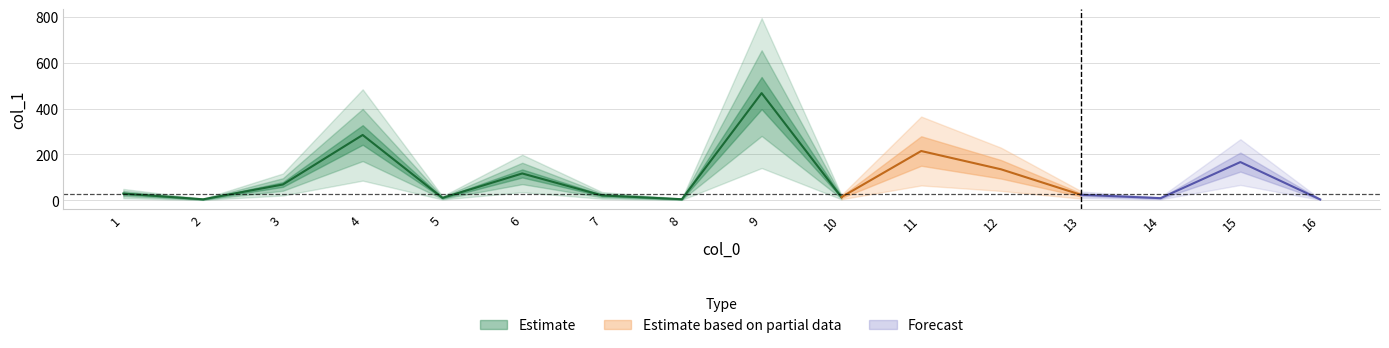

What is the difference between the second highest and second lowest values?

280.9